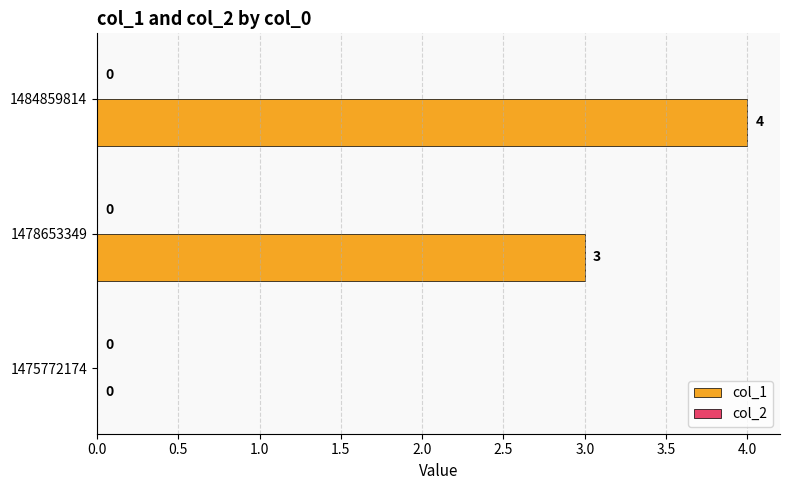

What is the approximate value at 1484859814?

4